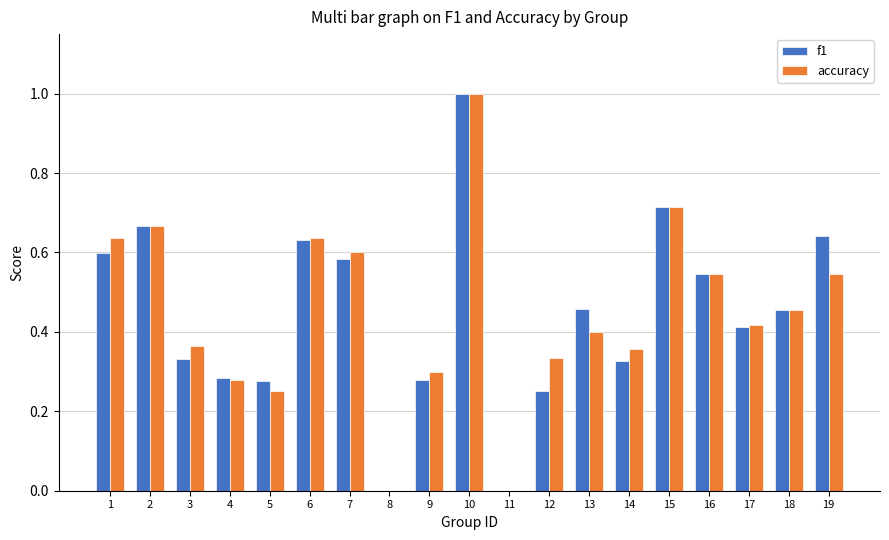

How many groups of bars are there?

19